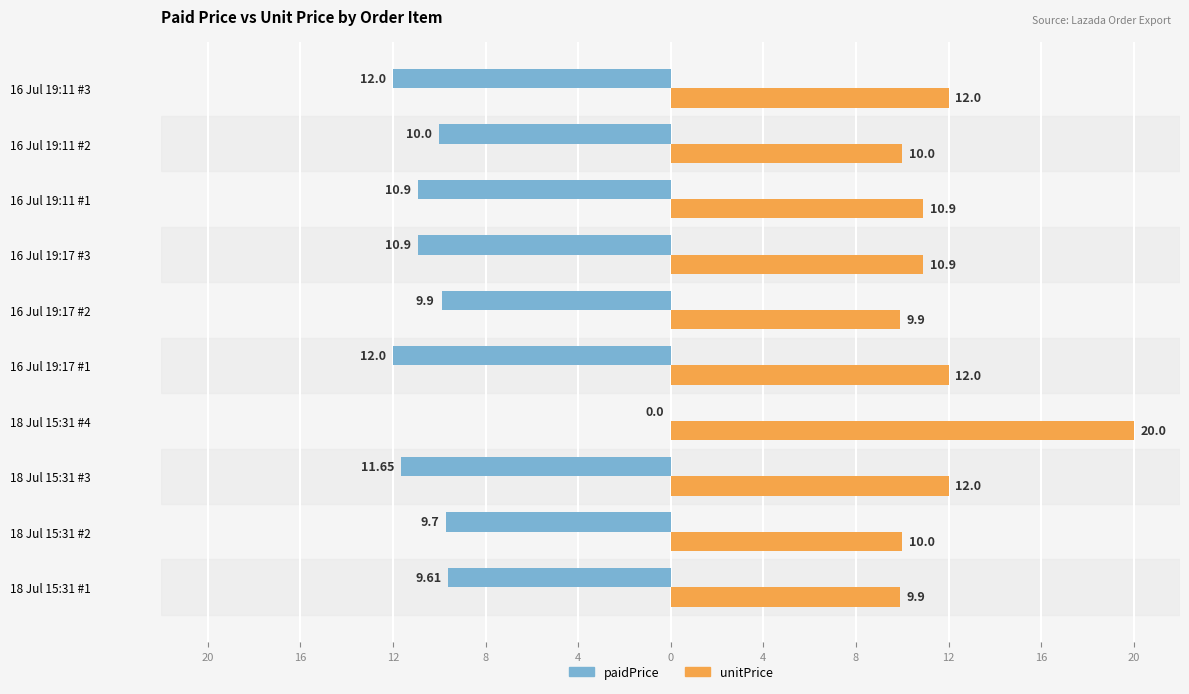

What are all the series names shown in the legend?

paidPrice, unitPrice